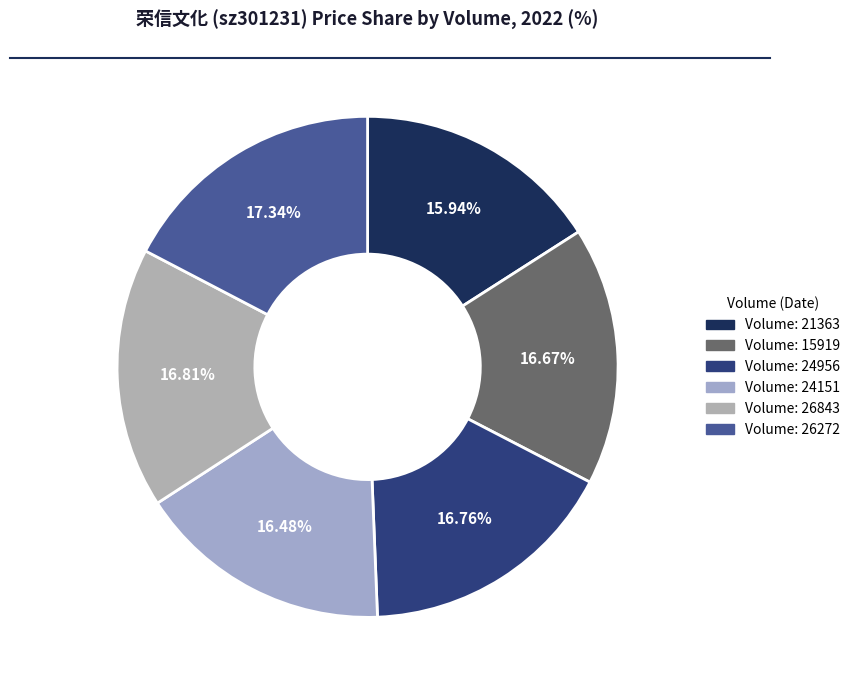

To the nearest percent, what is the difference between the largest and smallest slice percentages?

1%